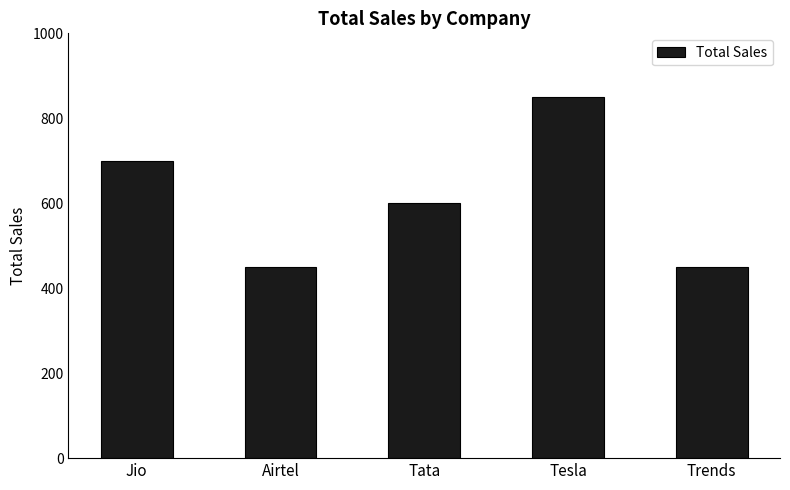

What value does the data have at Tata?

600